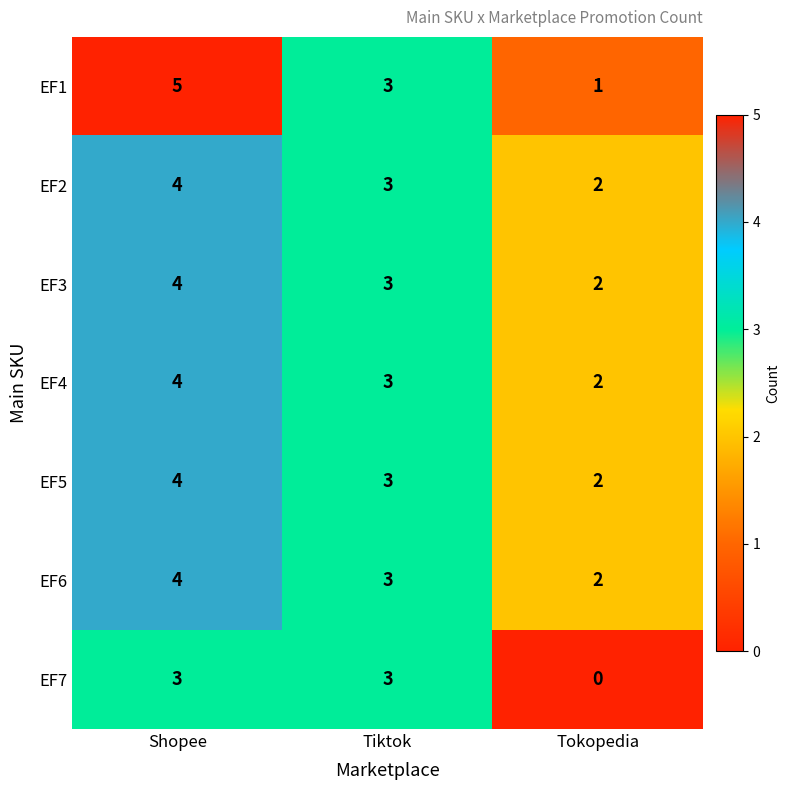

Count the EF1 values in the range 1 to 5.

3